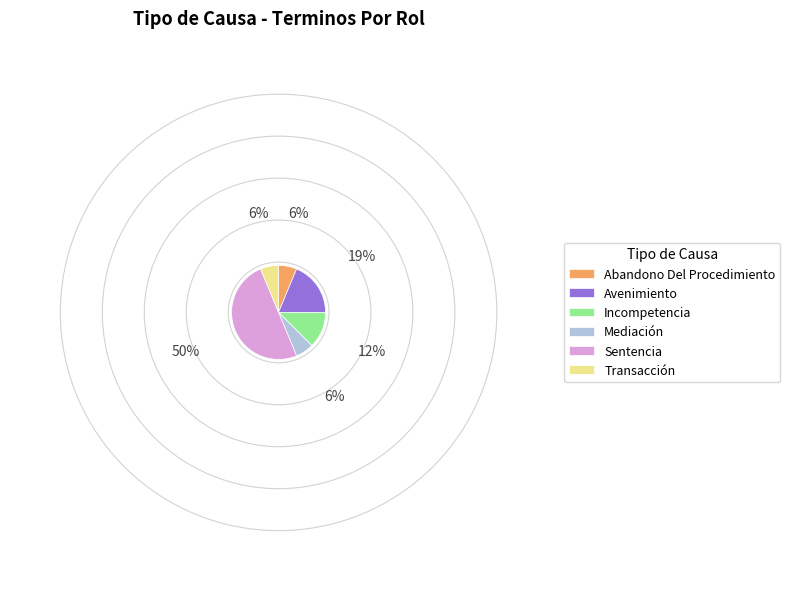

Is the sum of Sentencia and Incompetencia greater than half?

Yes